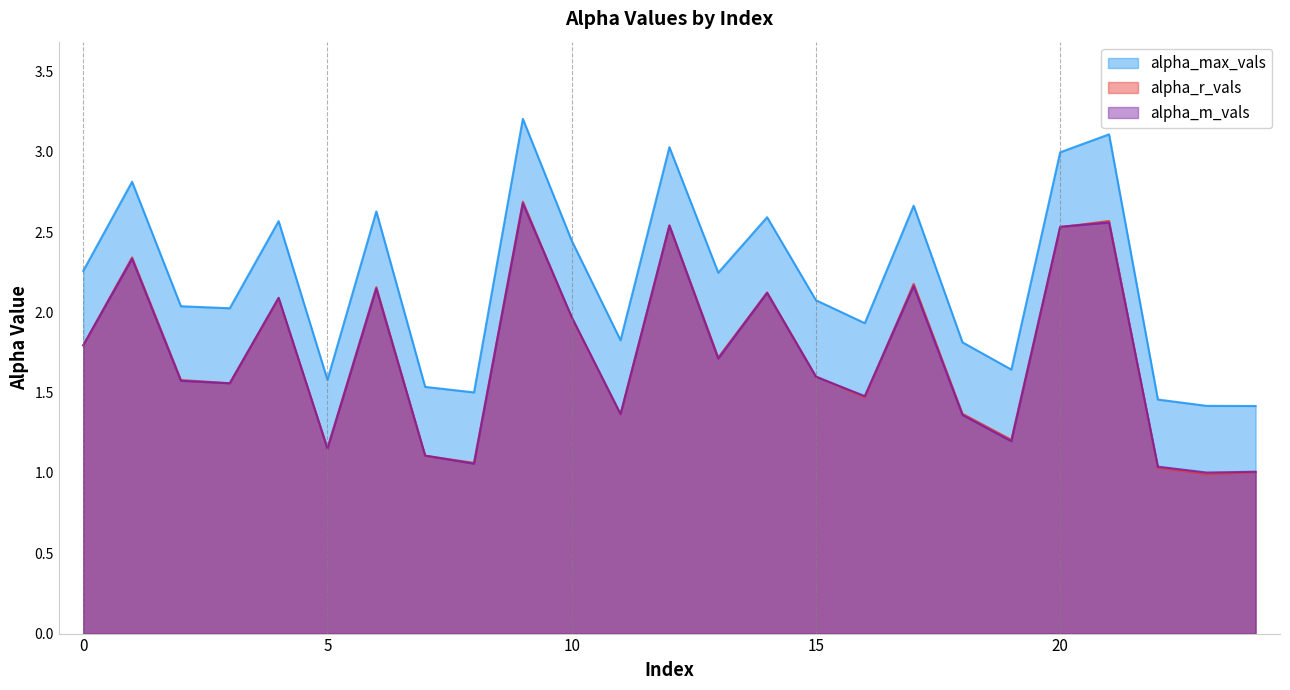

What is the highest value of the alpha_m_vals series?

2.7